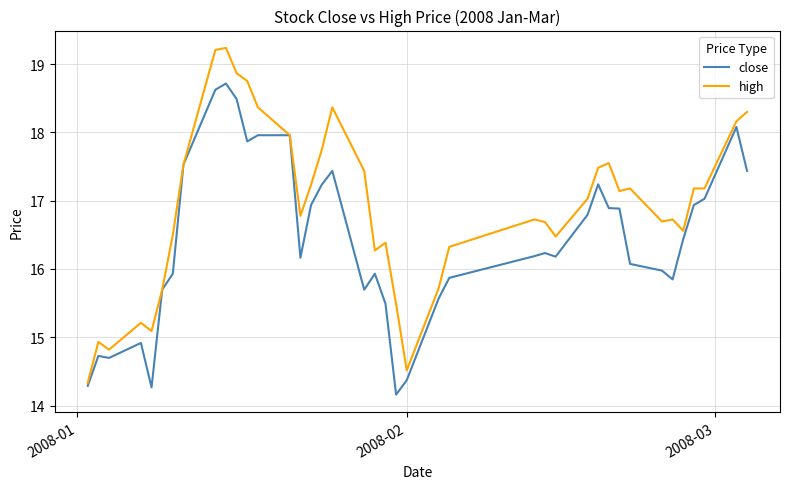

Which series has the largest total across all categories?

high